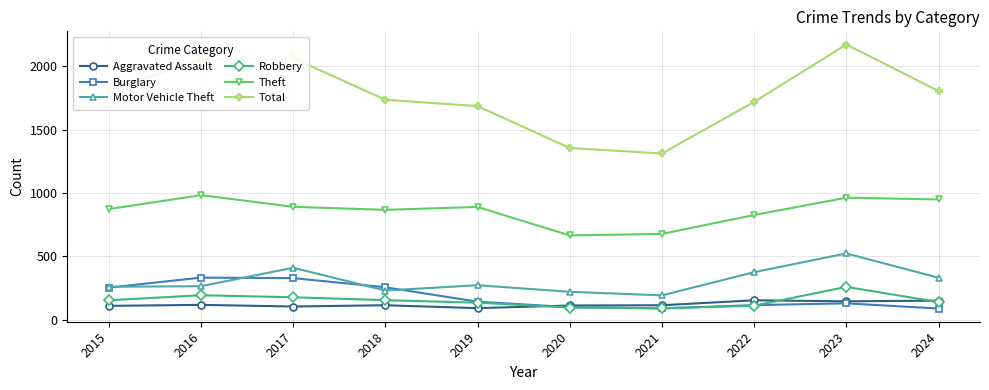

The Burglary series shows 333 at 2016. True or false?

True